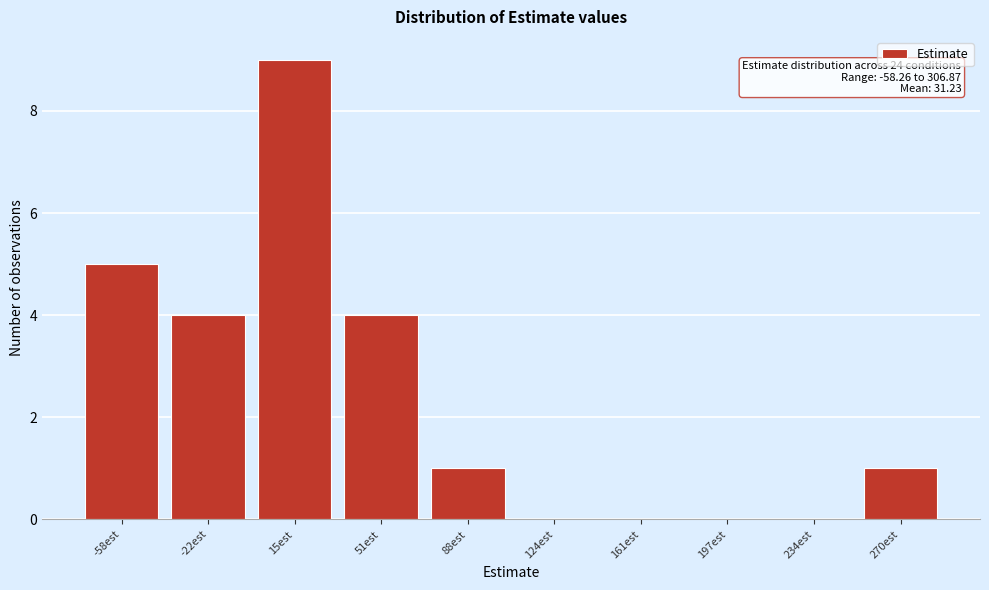

Reading left to right, list all the values displayed in this chart.

-58est=5	-22est=4	15est=9	51est=4	88est=1	124est=0	161est=0	197est=0	234est=0	270est=1